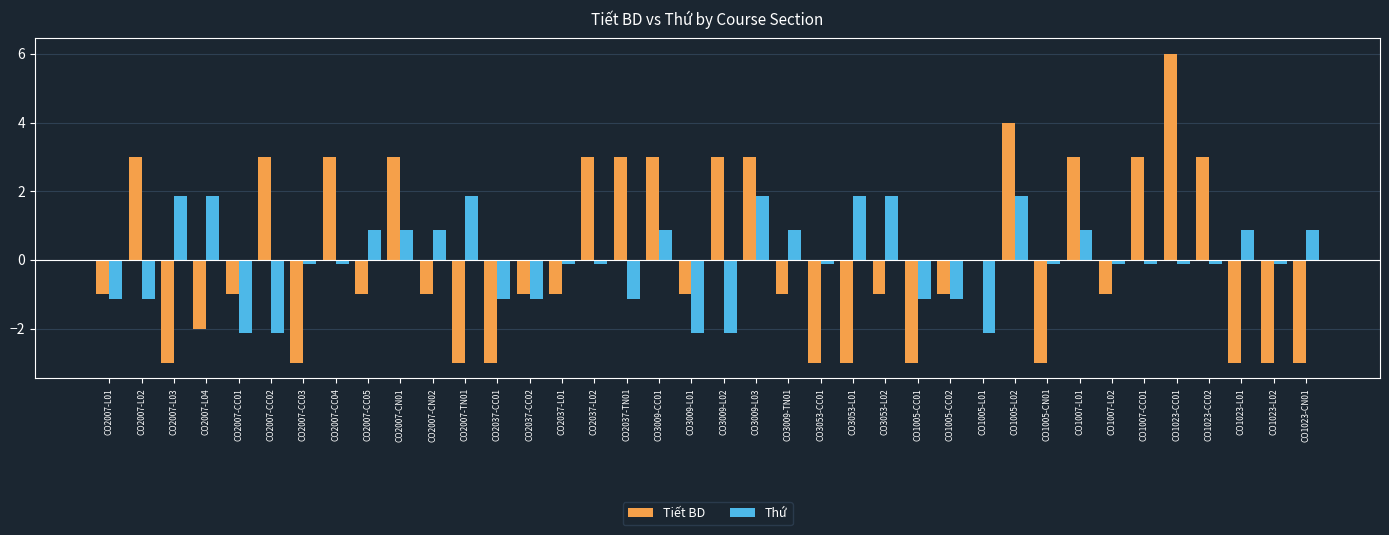

How many data points in Thứ are above 0?

15